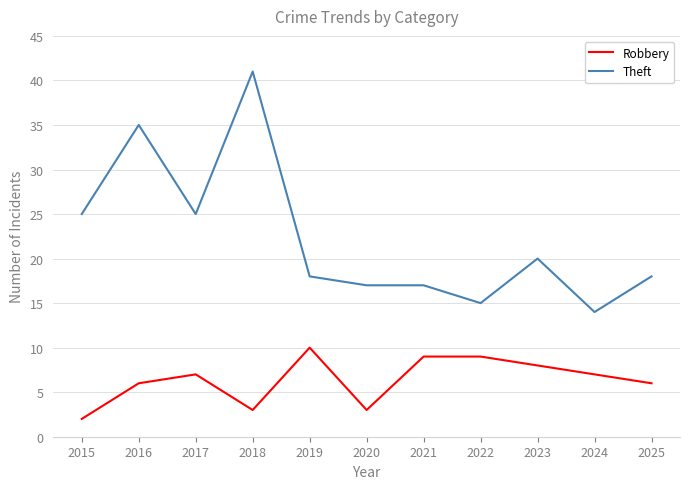

Which label corresponds to the smallest value in the chart?

2015